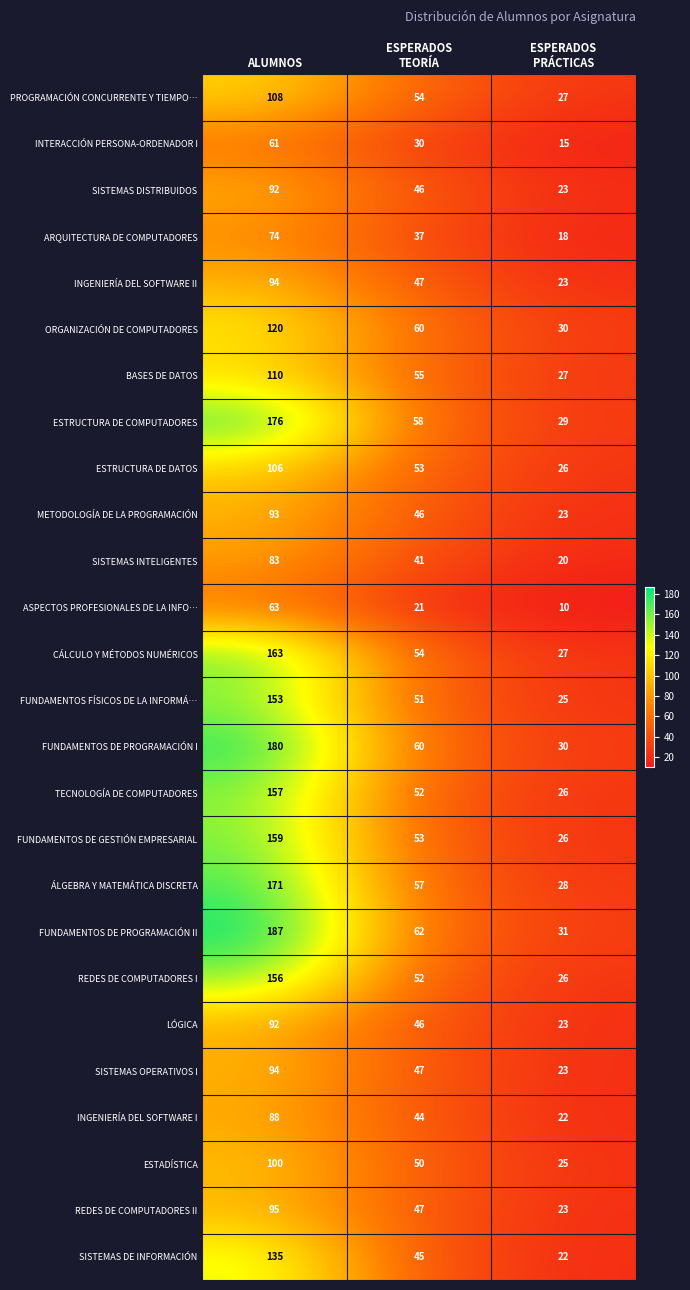

What value does the BASES DE DATOS series have at ALUMNOS, to the nearest 5?

110